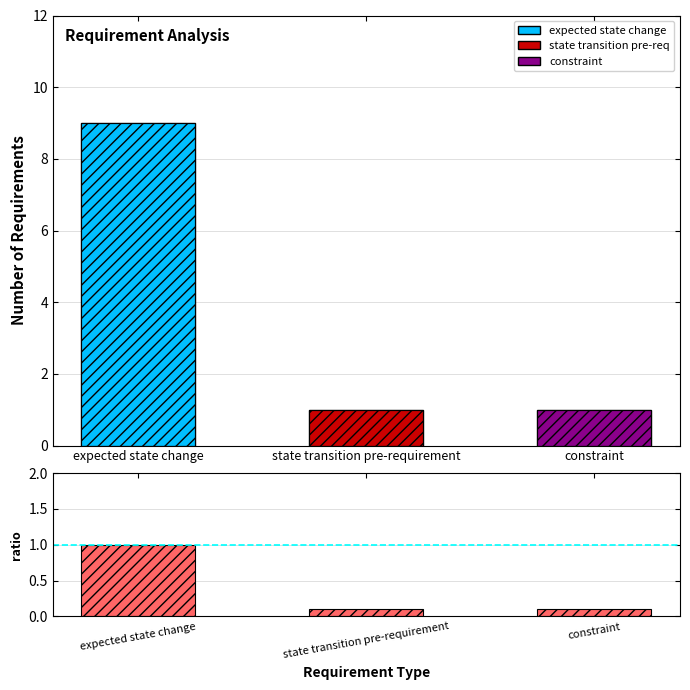

Reading left to right, extract all data points from this chart.

expected state change=1.0	state transition pre-requirement=0.1	constraint=0.1